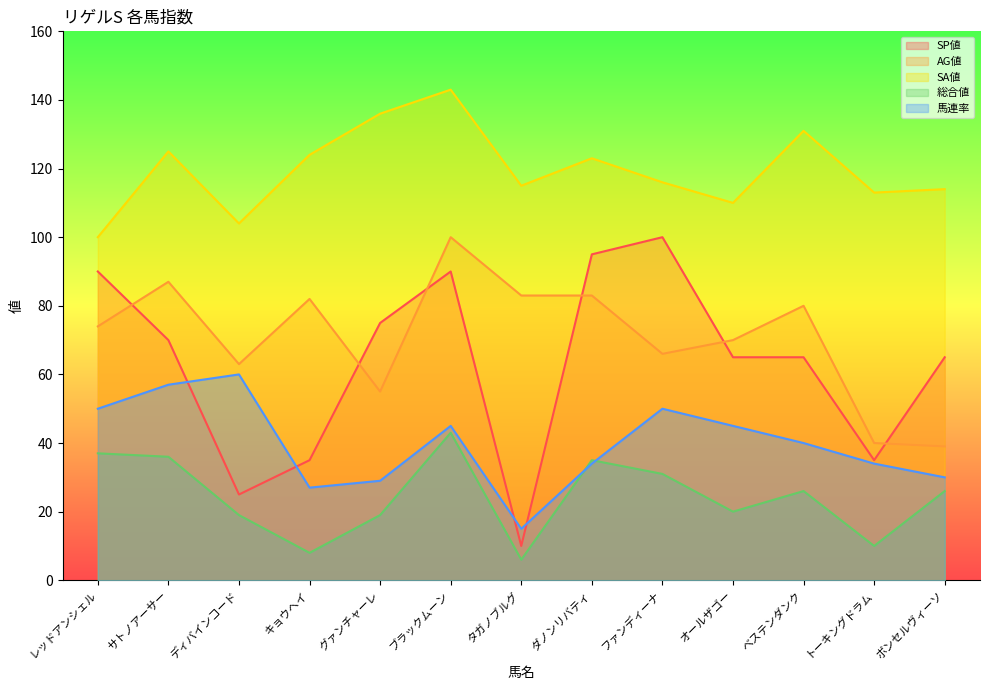

Reading left to right, list all the values displayed in this chart.

SP値: レッドアンシェル=90	サトノアーサー=70	ディバインコード=25	キョウヘイ=35	グァンチャーレ=75	ブラックムーン=90	タガノブルグ=10	ダノンリバティ=95	ファンディーナ=100	オールザゴー=65	ベステンダンク=65	トーキングドラム=35	ボンセルヴィーソ=65
AG値: レッドアンシェル=74	サトノアーサー=87	ディバインコード=63	キョウヘイ=82	グァンチャーレ=55	ブラックムーン=100	タガノブルグ=83	ダノンリバティ=83	ファンディーナ=66	オールザゴー=70	ベステンダンク=80	トーキングドラム=40	ボンセルヴィーソ=39
SA値: レッドアンシェル=100	サトノアーサー=125	ディバインコード=104	キョウヘイ=124	グァンチャーレ=136	ブラックムーン=143	タガノブルグ=115	ダノンリバティ=123	ファンディーナ=116	オールザゴー=110	ベステンダンク=131	トーキングドラム=113	ボンセルヴィーソ=114
総合値: レッドアンシェル=37	サトノアーサー=36	ディバインコード=19	キョウヘイ=8	グァンチャーレ=19	ブラックムーン=43	タガノブルグ=6	ダノンリバティ=35	ファンディーナ=31	オールザゴー=20	ベステンダンク=26	トーキングドラム=10	ボンセルヴィーソ=26
馬連率: レッドアンシェル=50	サトノアーサー=57	ディバインコード=60	キョウヘイ=27	グァンチャーレ=29	ブラックムーン=45	タガノブルグ=15	ダノンリバティ=34	ファンディーナ=50	オールザゴー=45	ベステンダンク=40	トーキングドラム=34	ボンセルヴィーソ=30